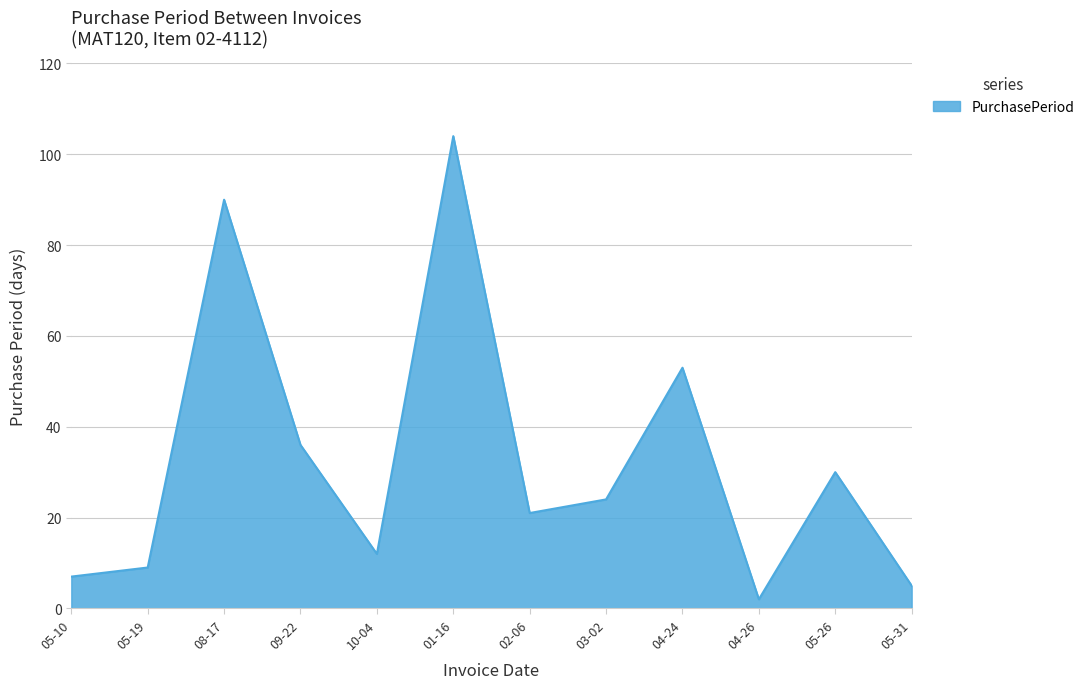

How many lines are shown in the chart?

1